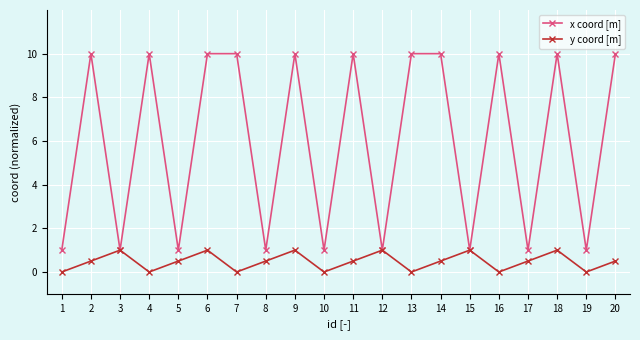

True or false: y coord [m] has more than 0 interior local peaks.

True